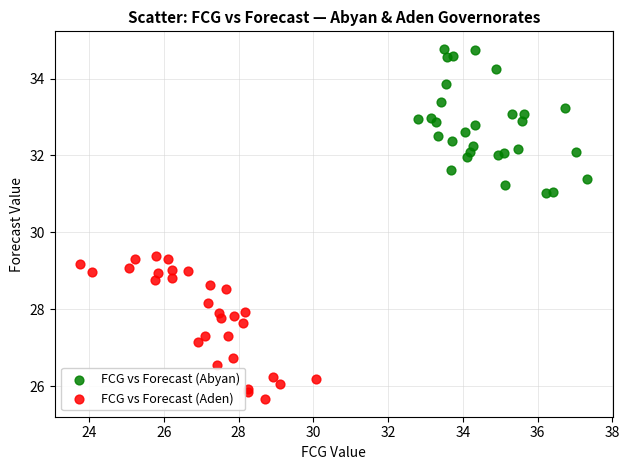

What are all the series names shown in the legend?

FCG vs Forecast (Abyan), FCG vs Forecast (Aden)